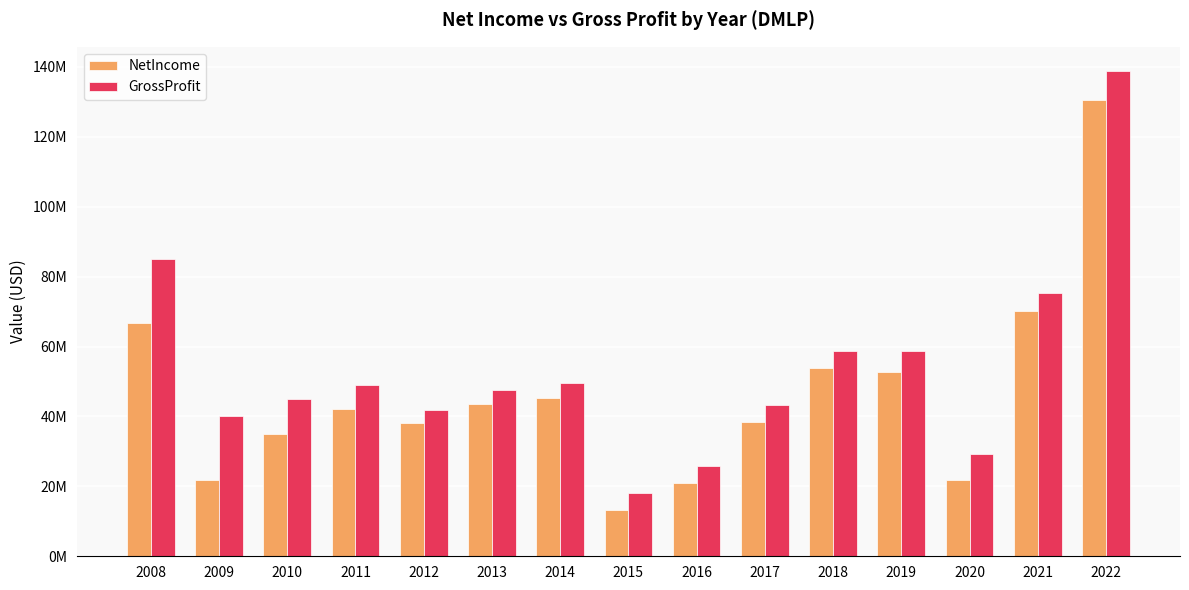

Which category has the highest value across all series?

2022